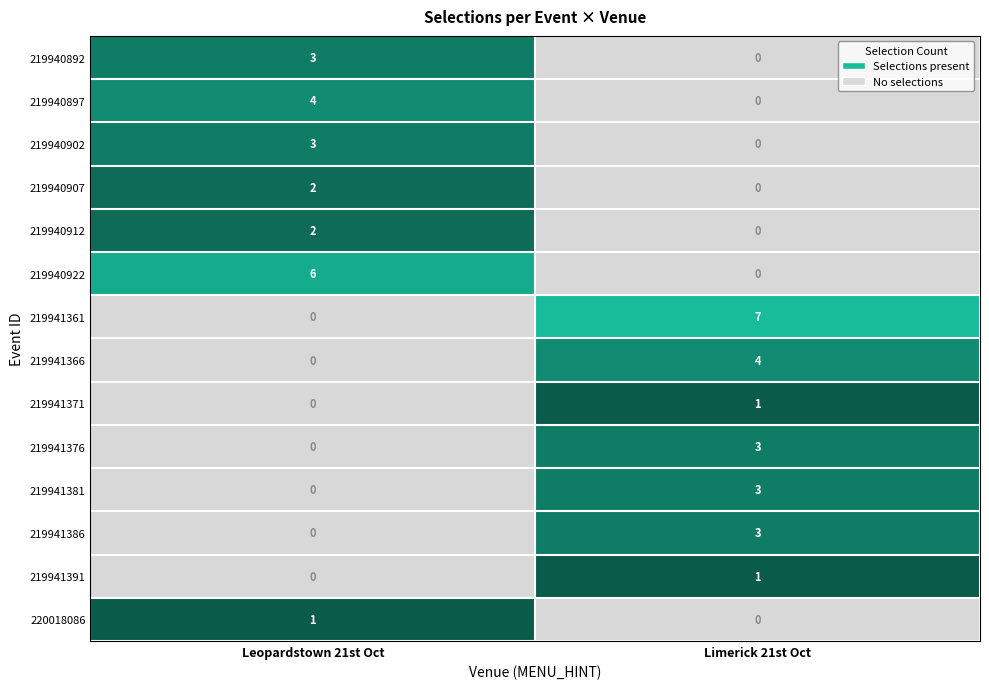

Reading left to right, what are all the values shown in this chart?

219940892: Leopardstown 21st Oct=3	Limerick 21st Oct=0
219940897: Leopardstown 21st Oct=4	Limerick 21st Oct=0
219940902: Leopardstown 21st Oct=3	Limerick 21st Oct=0
219940907: Leopardstown 21st Oct=2	Limerick 21st Oct=0
219940912: Leopardstown 21st Oct=2	Limerick 21st Oct=0
219940922: Leopardstown 21st Oct=6	Limerick 21st Oct=0
219941361: Leopardstown 21st Oct=0	Limerick 21st Oct=7
219941366: Leopardstown 21st Oct=0	Limerick 21st Oct=4
219941371: Leopardstown 21st Oct=0	Limerick 21st Oct=1
219941376: Leopardstown 21st Oct=0	Limerick 21st Oct=3
219941381: Leopardstown 21st Oct=0	Limerick 21st Oct=3
219941386: Leopardstown 21st Oct=0	Limerick 21st Oct=3
219941391: Leopardstown 21st Oct=0	Limerick 21st Oct=1
220018086: Leopardstown 21st Oct=1	Limerick 21st Oct=0